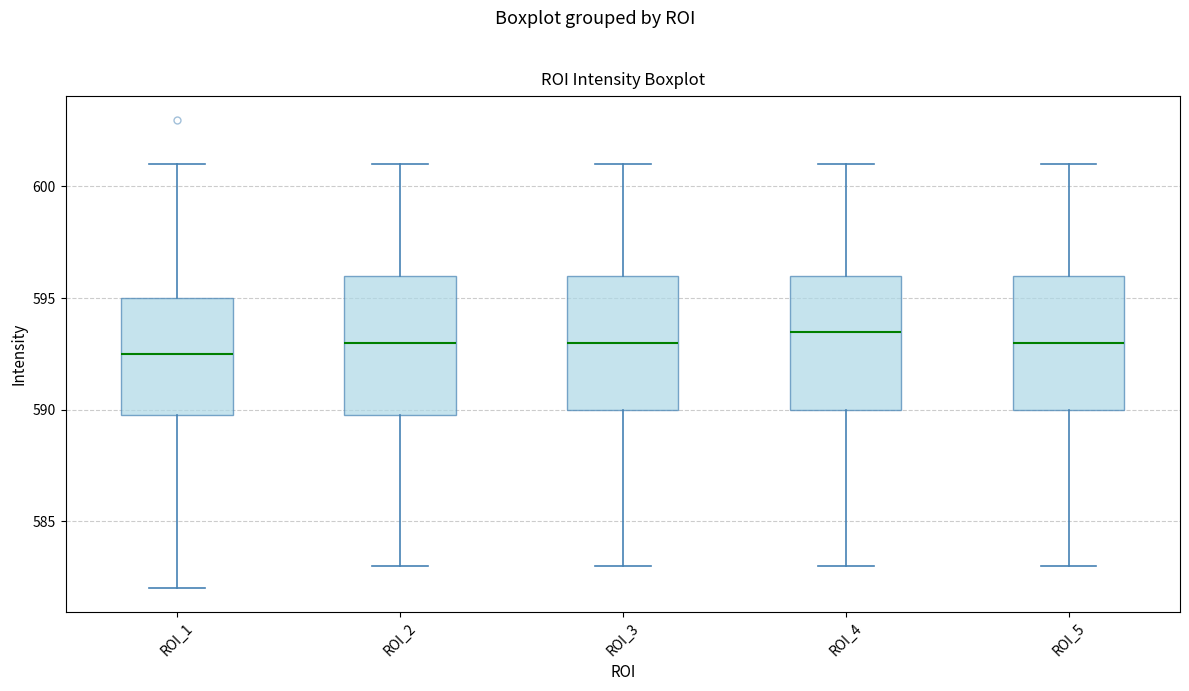

Where does the median line of the box for ROI_3 sit on the y-axis? The values are not printed on the chart, so give them approximately, as read against the axis.

593.0